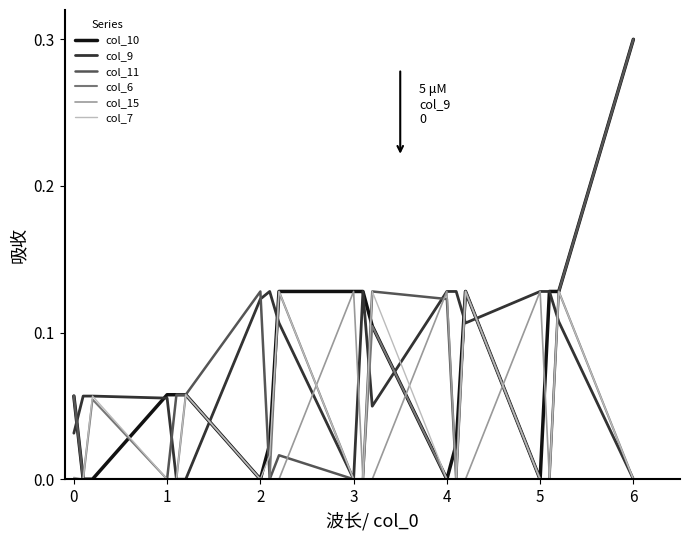

What is the maximum value for col_10?

0.3